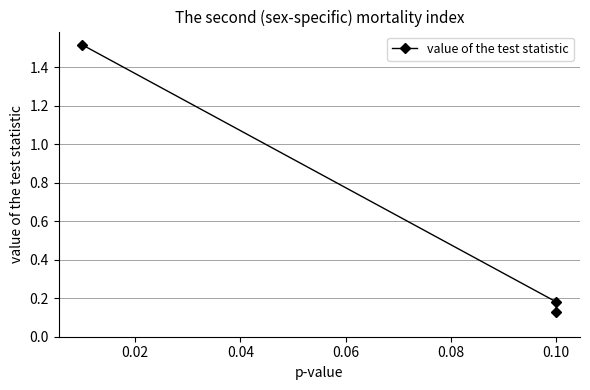

Reading right to left, what are all the values shown in this chart?

0.1	0.2	1.5